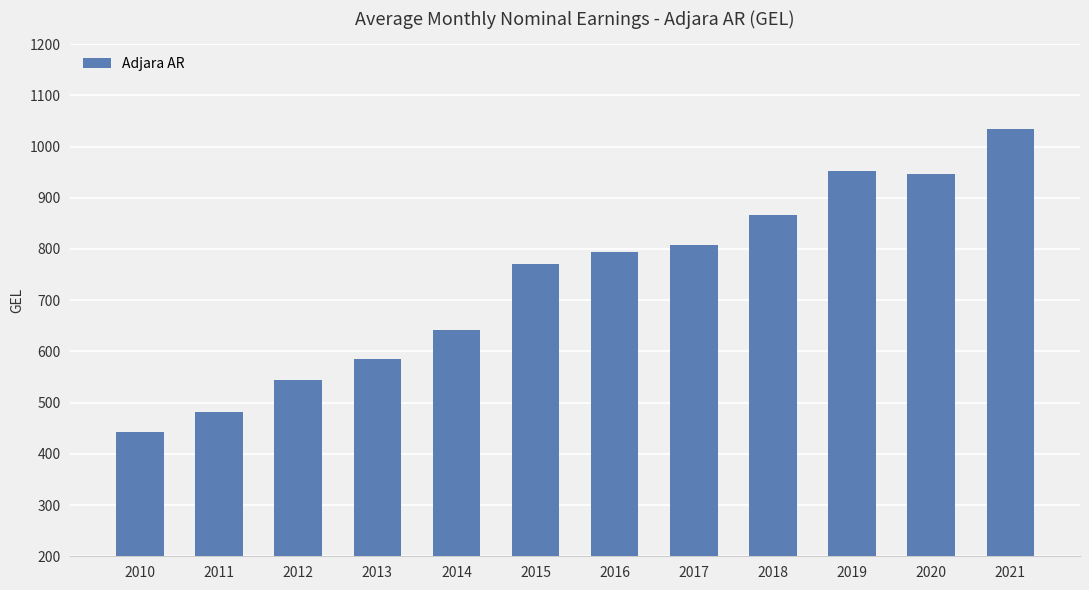

What is the average value?

739.0